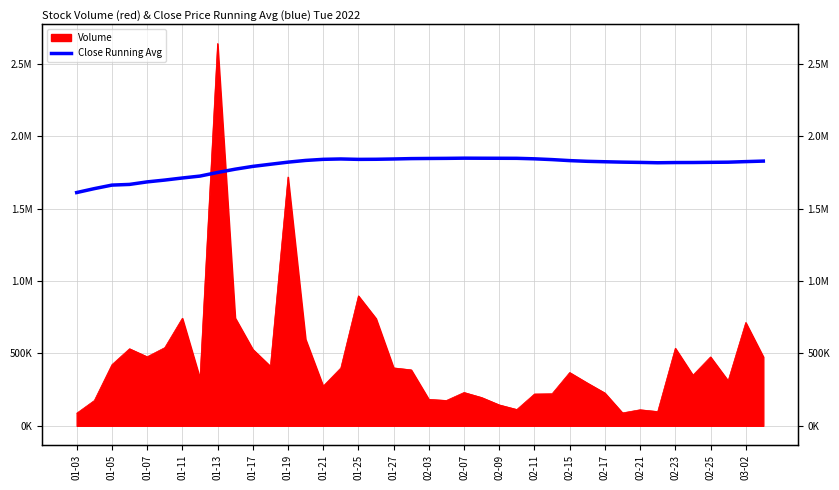

What is the sum of all values?

71895549.4